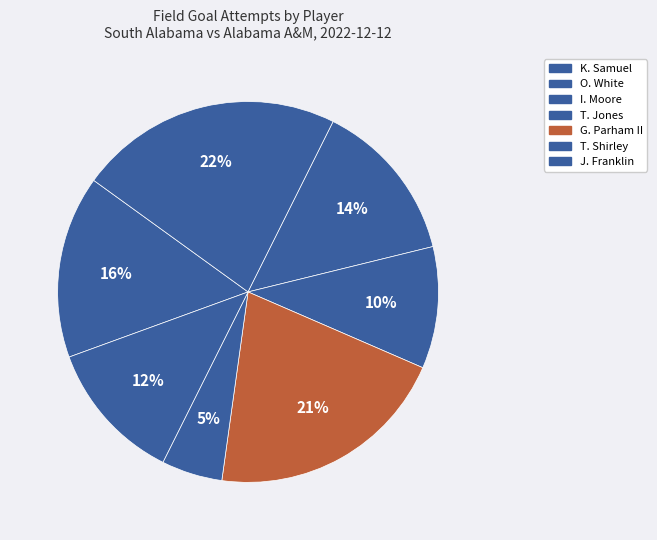

How many slices are in this pie chart?

7